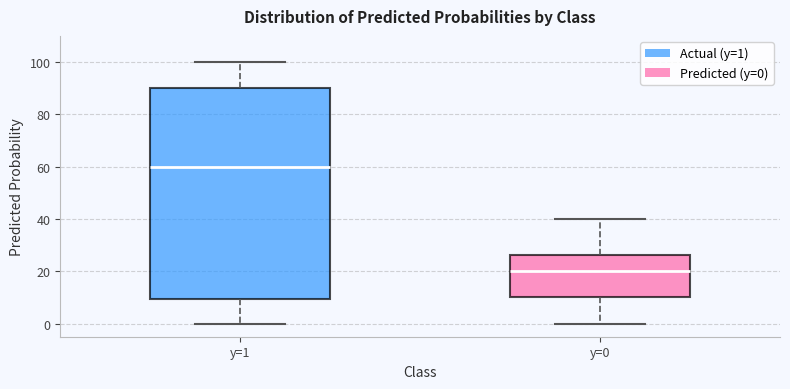

Reading left to right, transcribe this box plot: for each box, give where its median line is, the range the box spans, and where its two whiskers end, as read against the y-axis. The values are not printed on the chart, so give them approximately, as read against the axis.

y=1: median 60, box 10 to 90, whiskers 0 to 100
y=0: median 20, box 10 to 26, whiskers 0 to 40